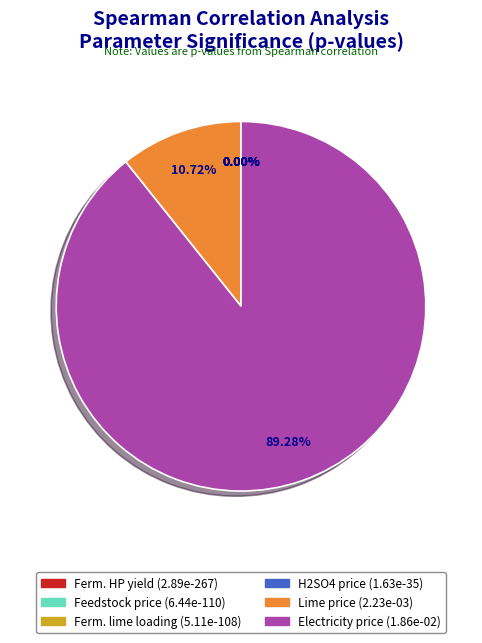

To the nearest percent, what portion does Electricity unit price [$/kWh] represent?

89%